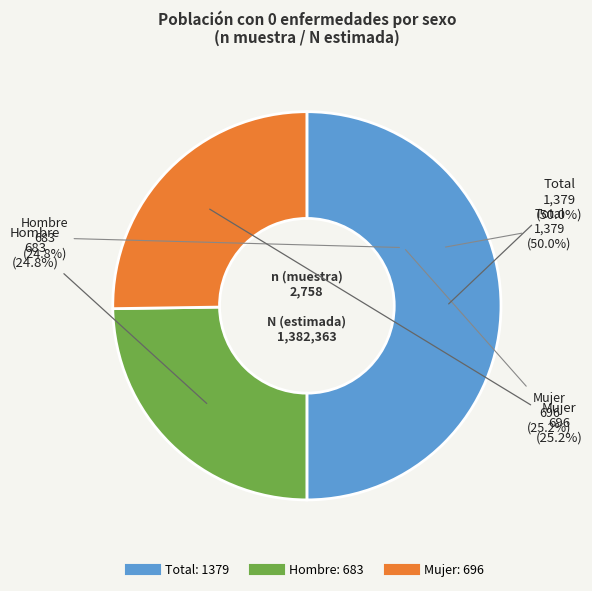

How many segments does this pie chart have?

3